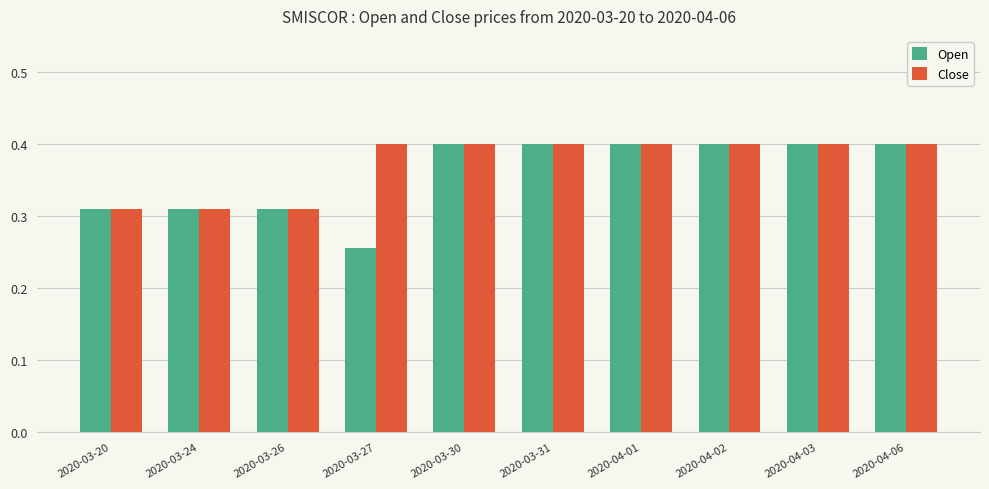

Where is Open nearest to the value 0?

2020-03-27